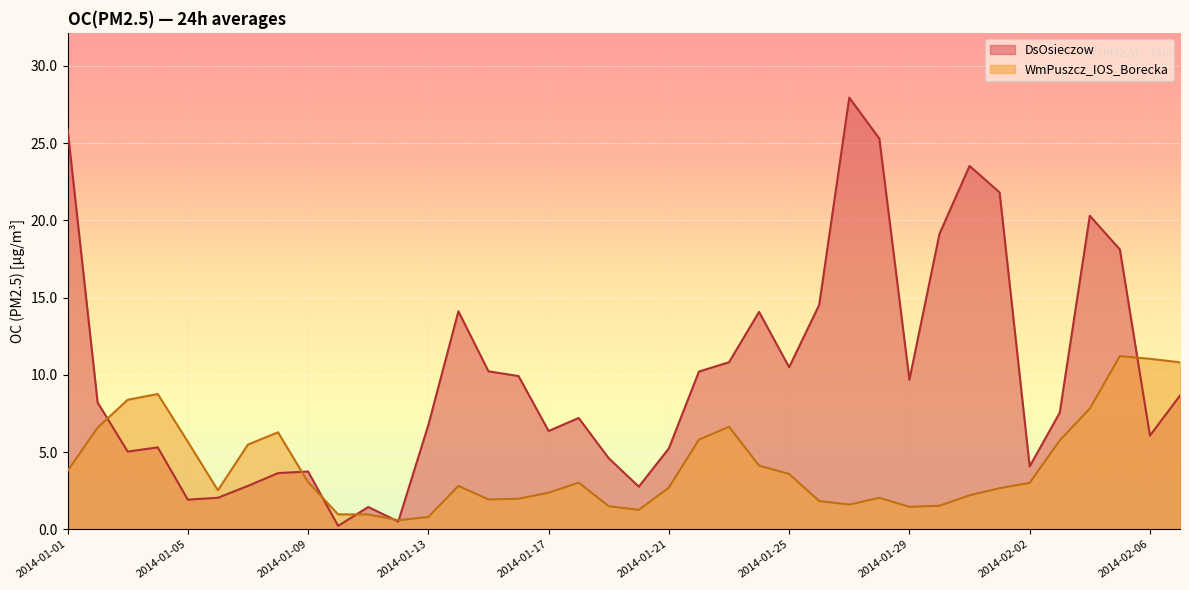

Rank the series at 2014-01-23 from highest to lowest value.

DsOsieczow, WmPuszcz_IOS_Borecka